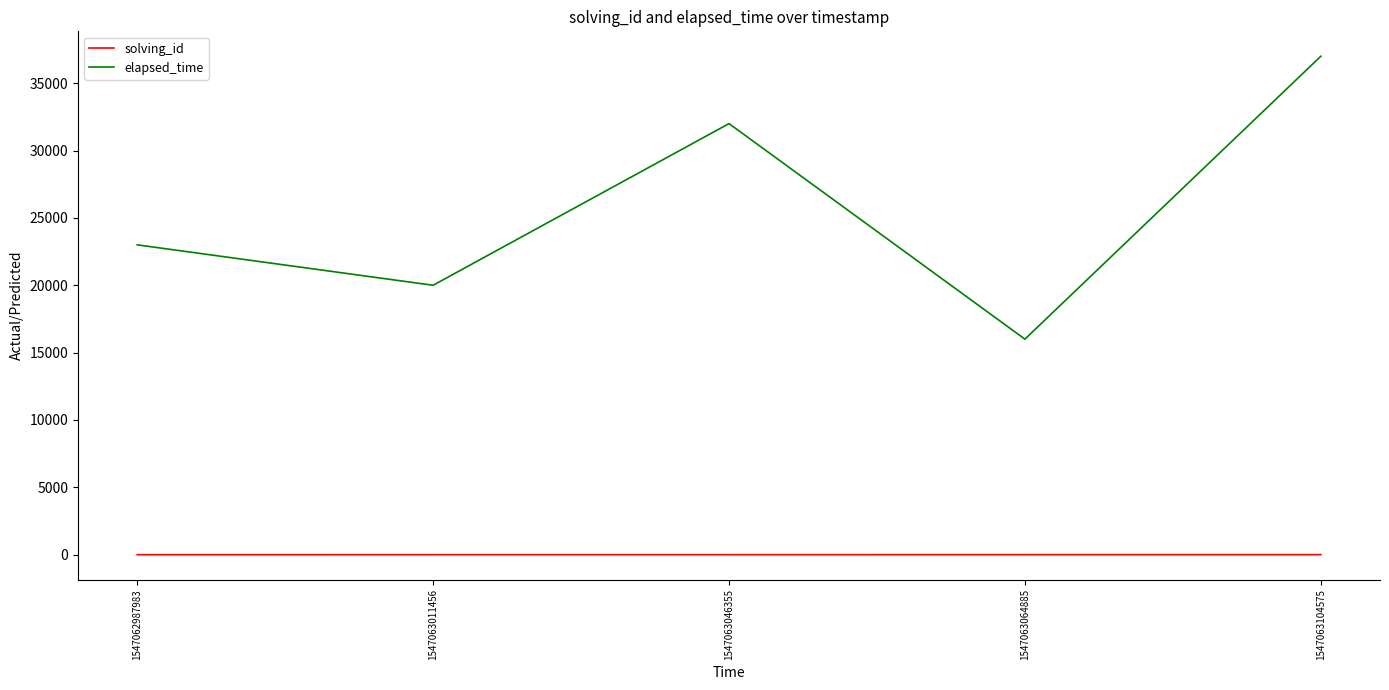

How many series are shown in this chart?

2